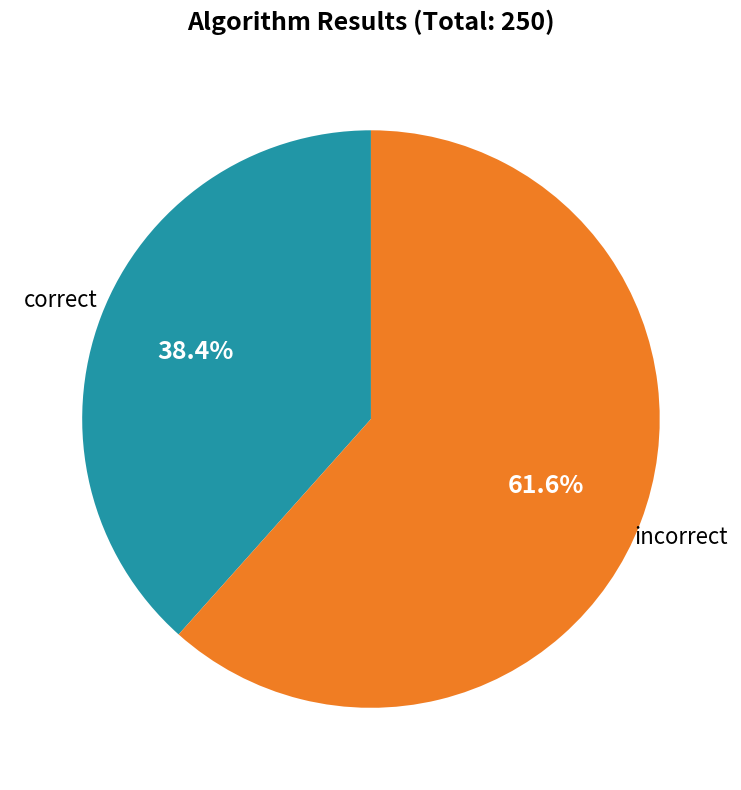

Does any single category account for the majority?

Yes